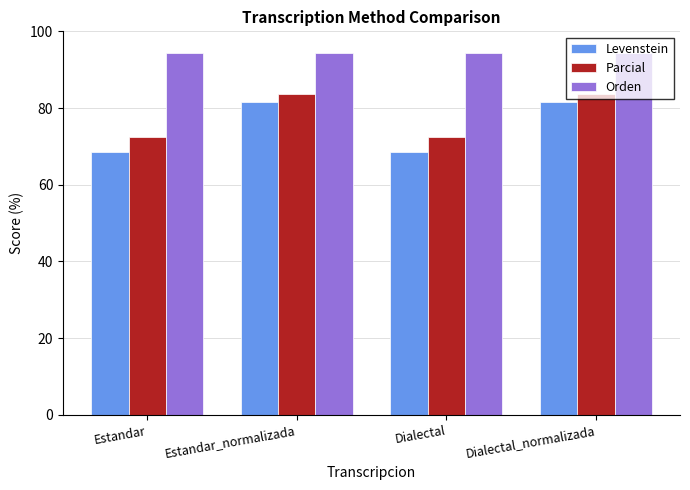

Reading left to right, transcribe all the data shown in this chart.

Levenstein: 68.6	81.7	68.6	81.7
Parcial: 72.4	83.7	72.4	83.7
Orden: 94.2	94.2	94.2	94.2